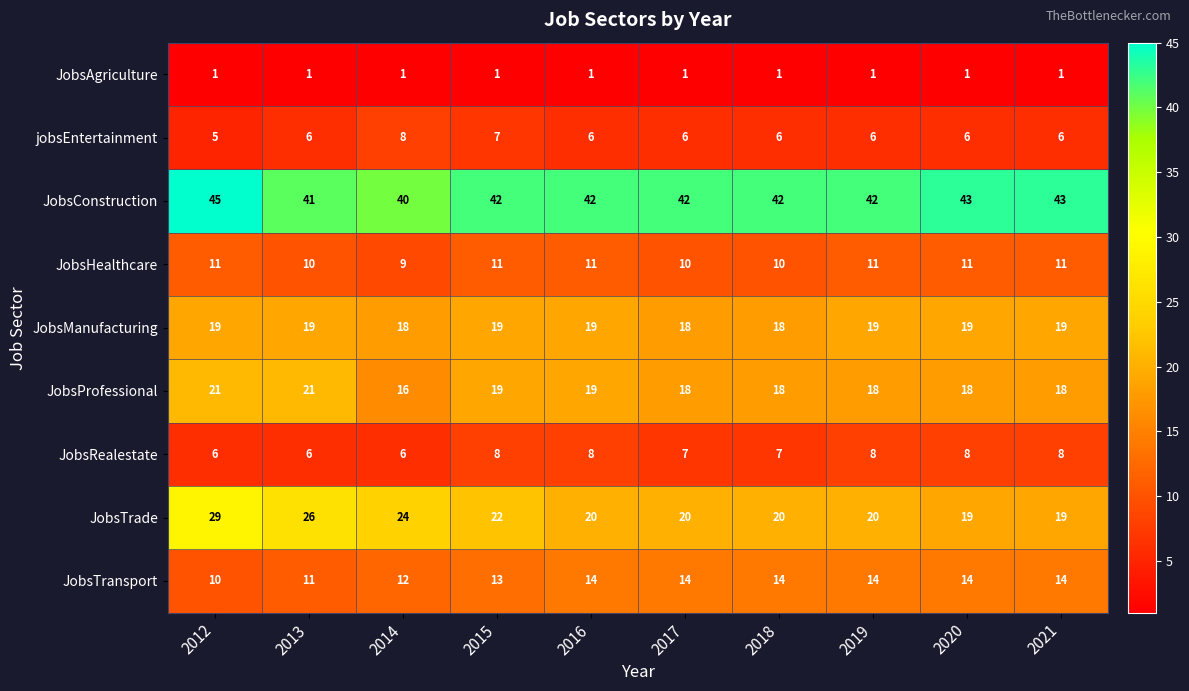

Which series has the largest total across all categories?

JobsConstruction